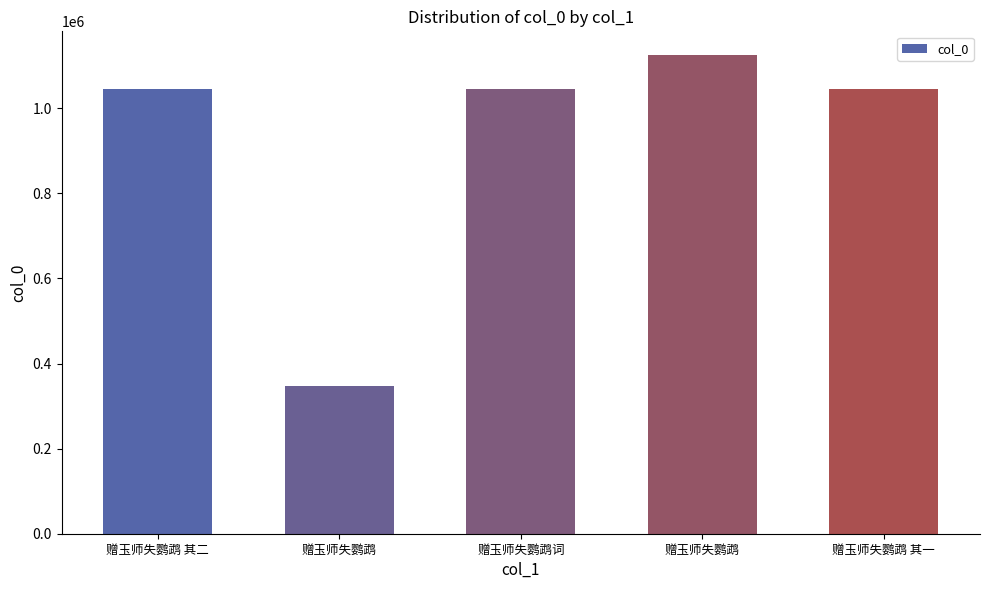

Which label corresponds to the largest value in the chart?

赠玉师失鹦鹉